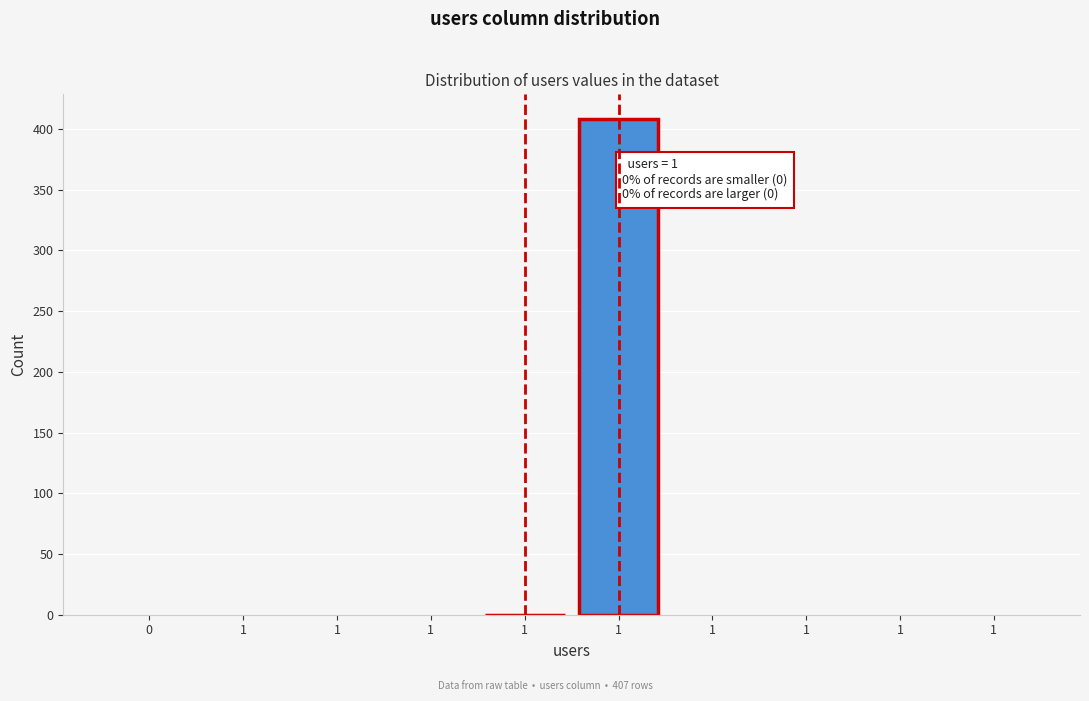

How many data points does each series have?

10